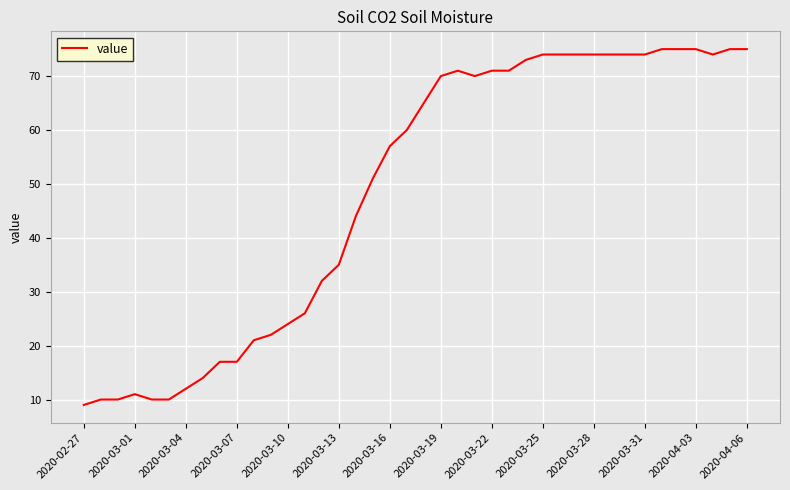

What is the minimum value shown in the chart?

9